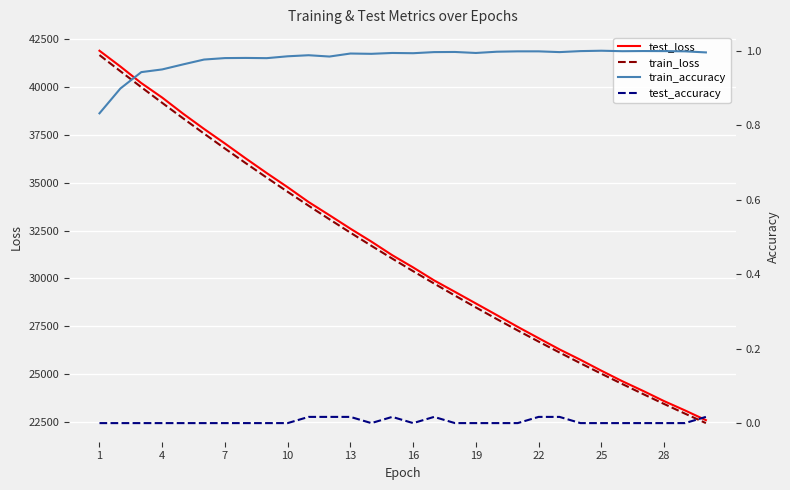

True or false: train_accuracy and test_accuracy cross at least once.

False